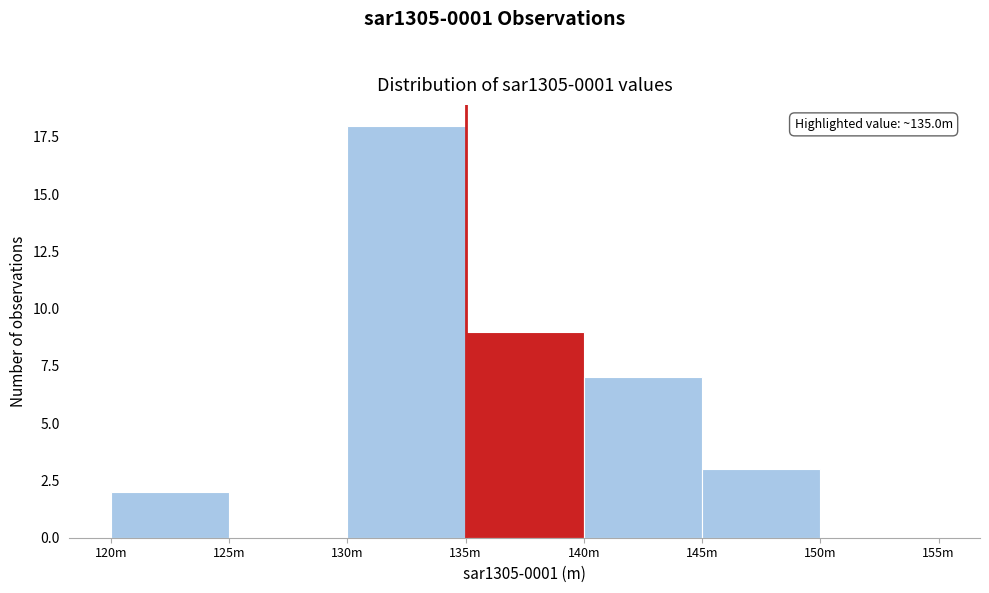

Reading right to left, list all the values displayed in this chart.

150m=0	145m=3	140m=7	135m=9	130m=18	125m=0	120m=2